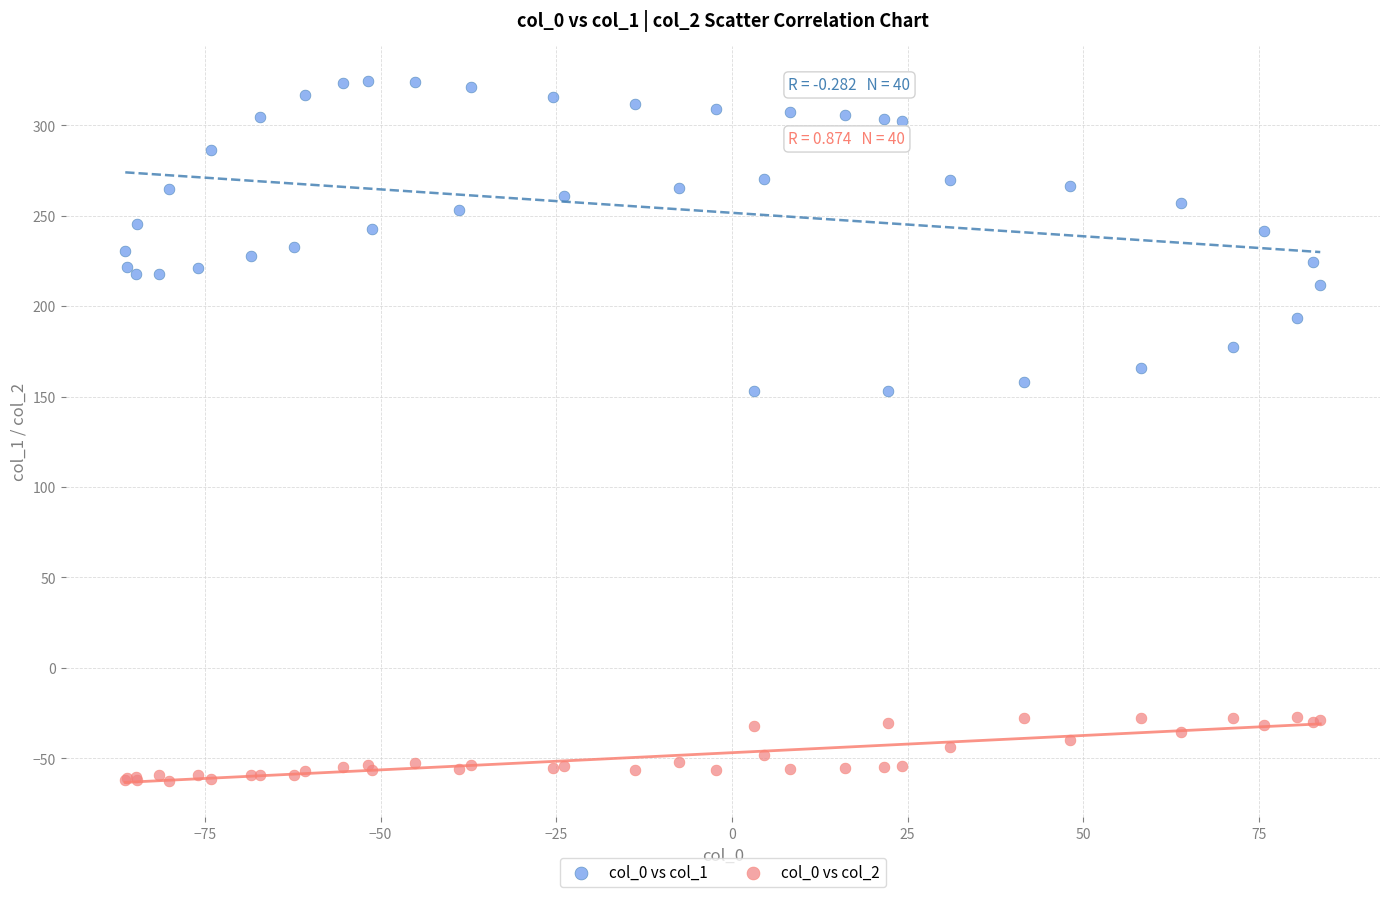

Which series reaches the minimum Y coordinate?

col_0 vs col_2